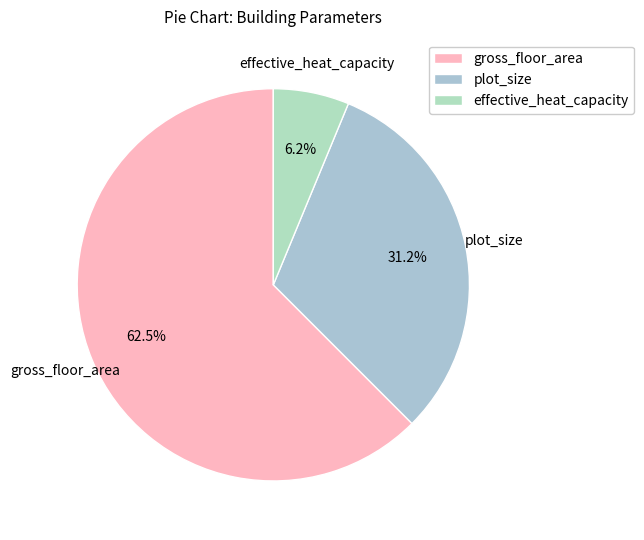

Approximately how many times larger is the value at plot_size compared to gross_floor_area?

0.5